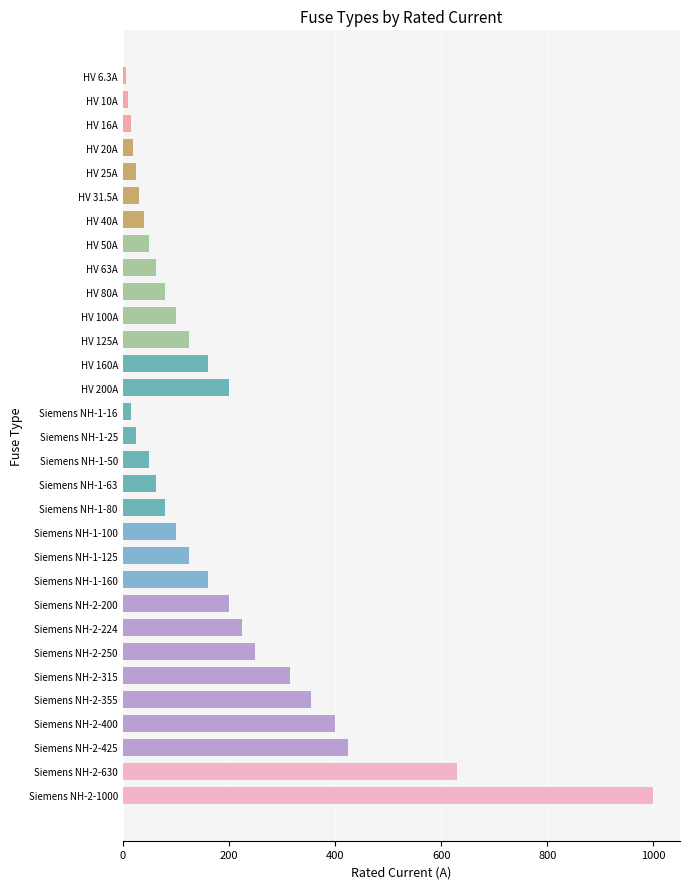

Are the bars grouped side by side (vs. stacked)?

No